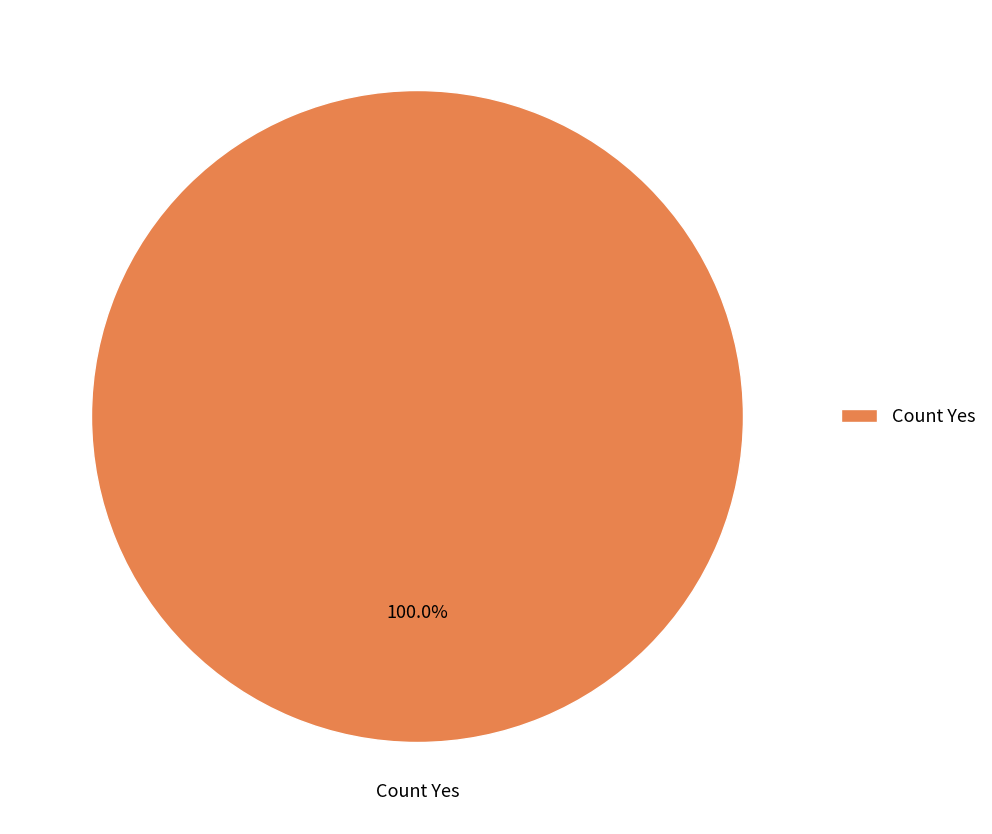

Which slice represents more than half of the pie?

Count Yes